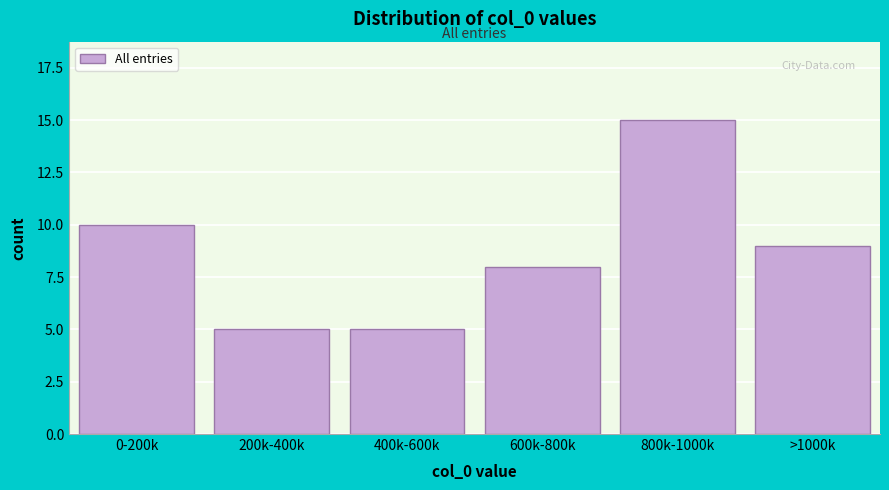

Reading right to left, list all the values displayed in this chart.

>1000k=9	800k-1000k=15	600k-800k=8	400k-600k=5	200k-400k=5	0-200k=10